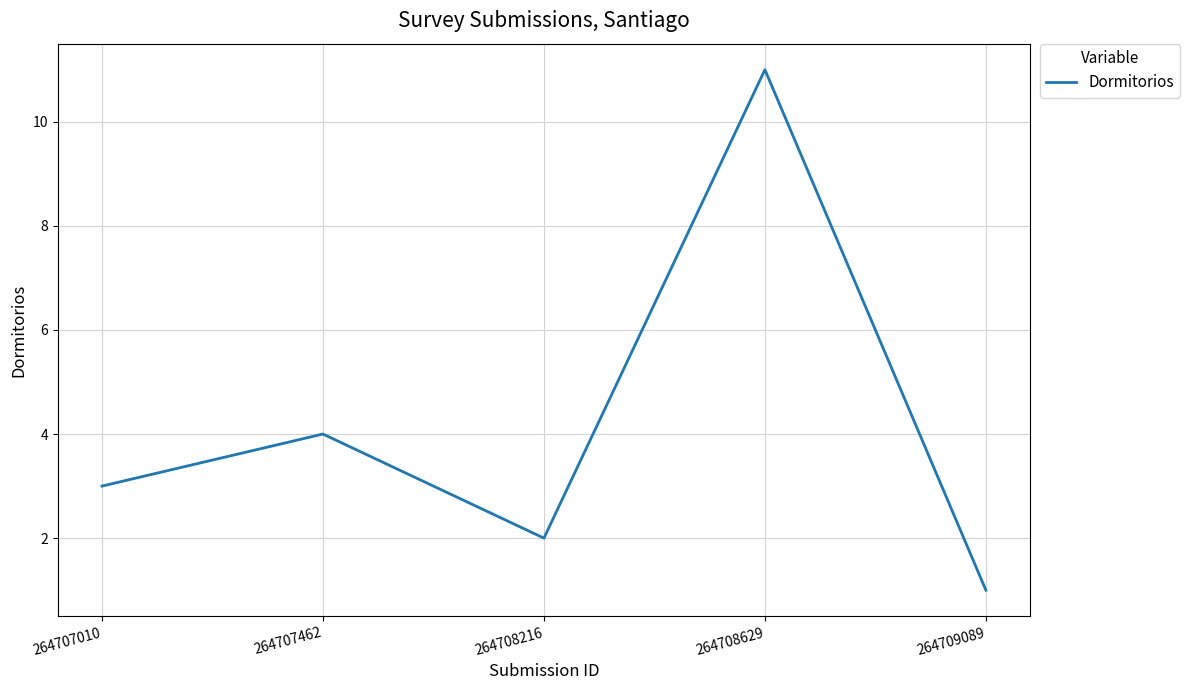

The chart shows a value of 1 at 264707010. True or false?

False